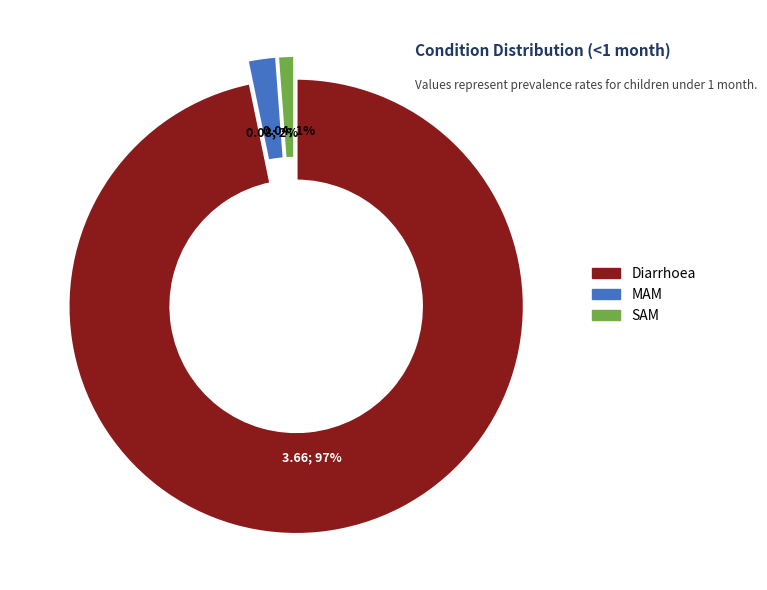

Which slice represents more than half of the pie?

Diarrhoea